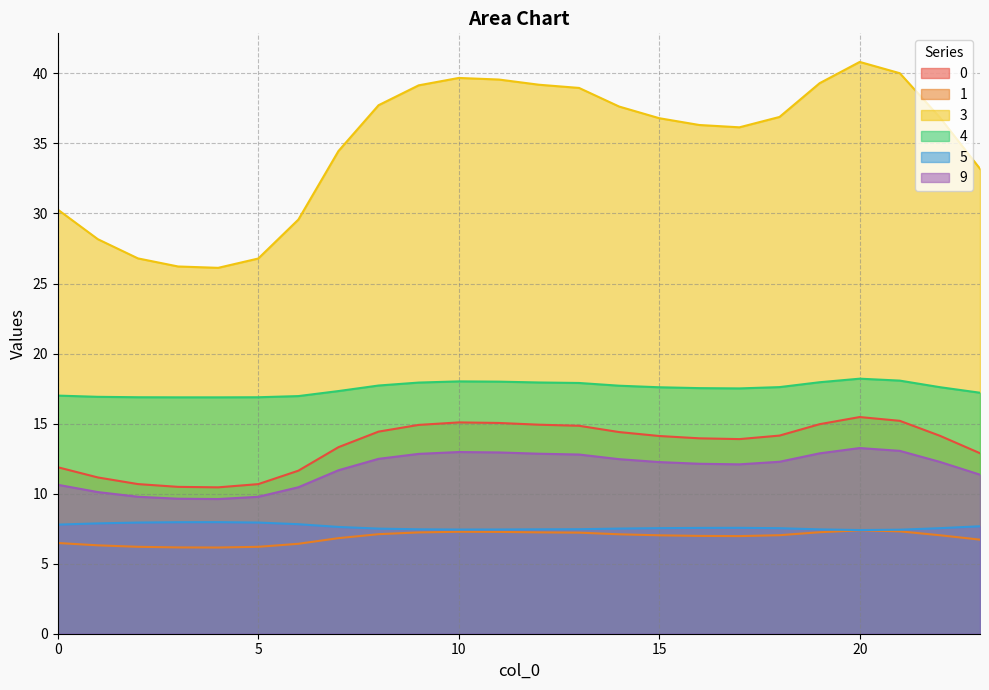

Is it true that 9 equals 12.3 at 18?

True